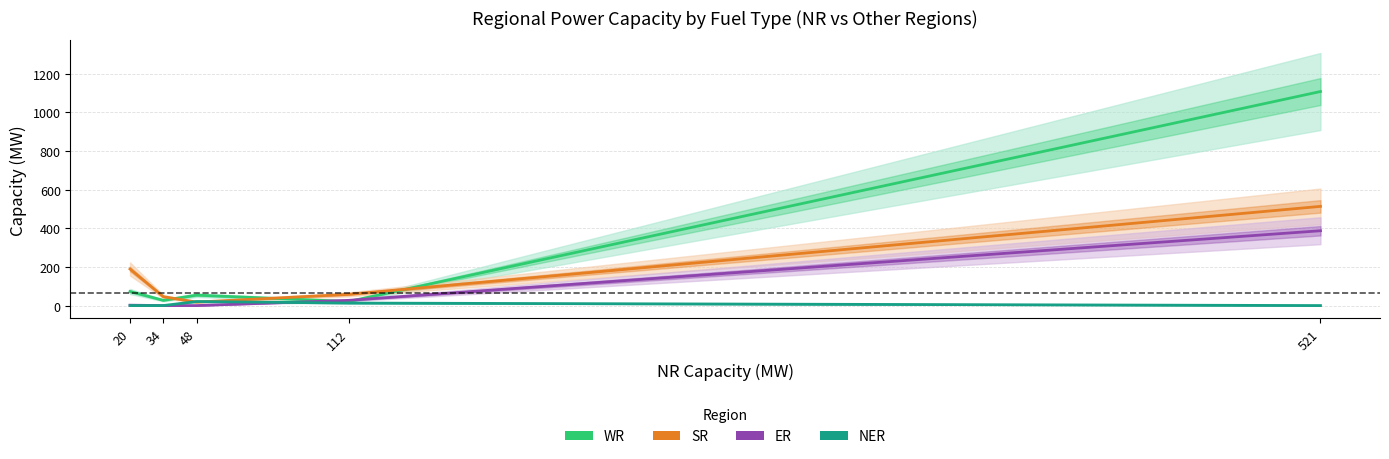

How many values in NER are above zero?

2